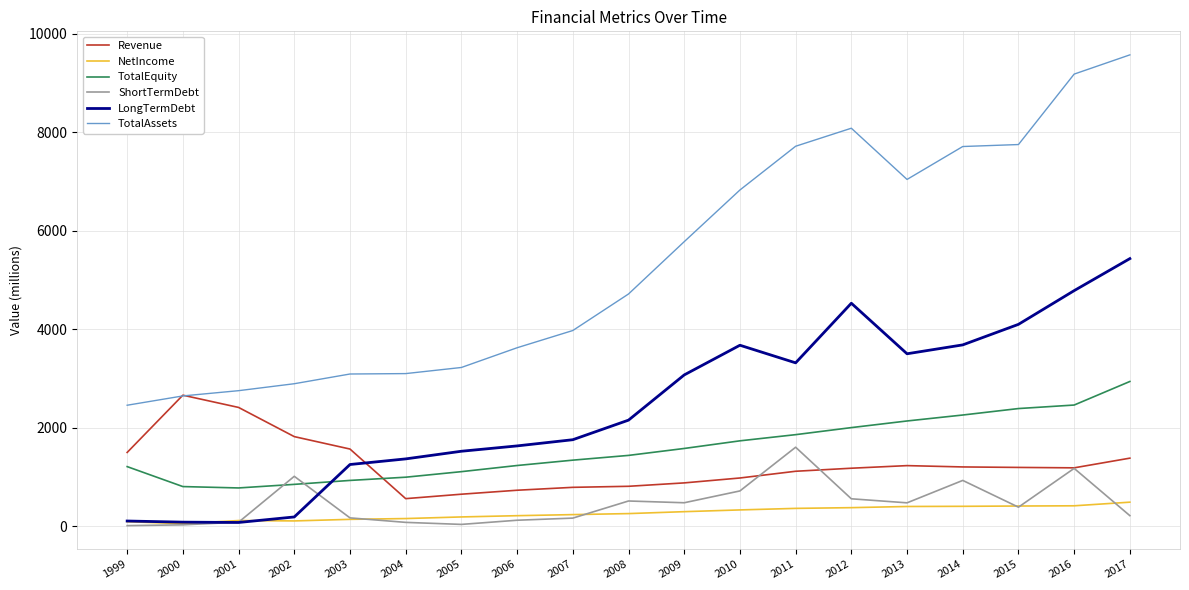

In ShortTermDebt, how many points are lower than both neighbors (excluding endpoints)?

4